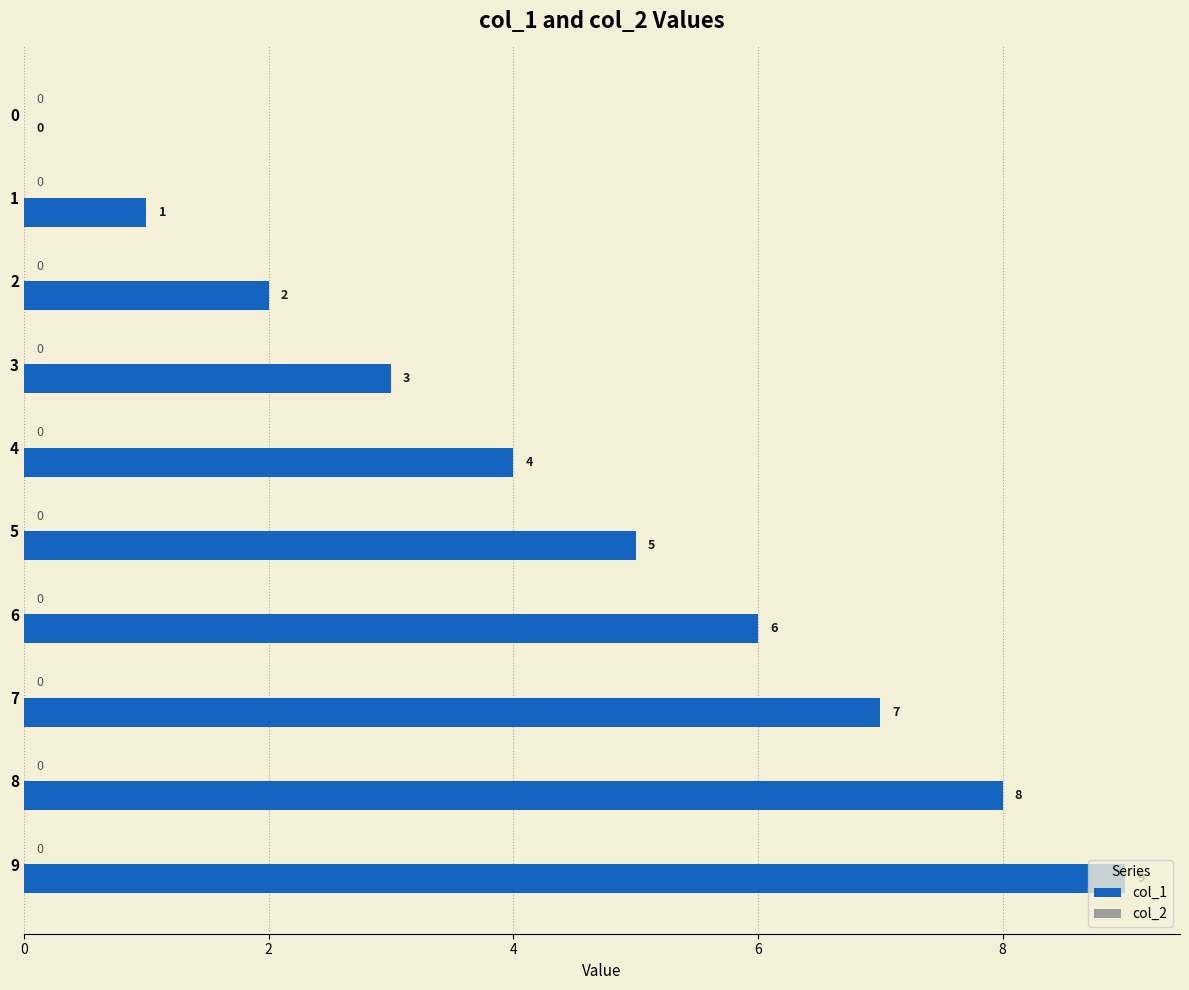

What is the sum of the values at 9 and 7?

16